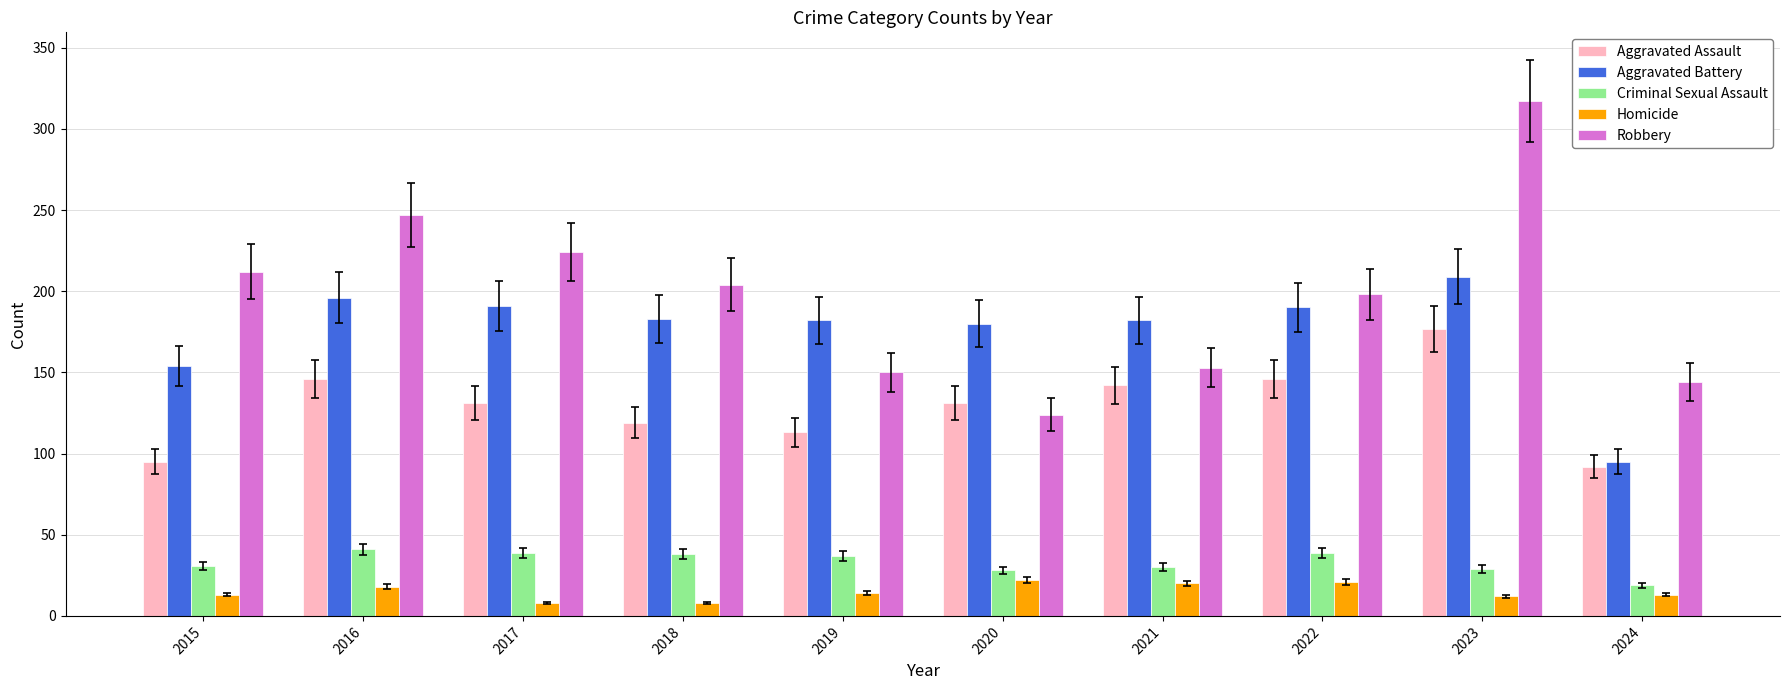

Rank the categories by Robbery value from highest to lowest.

2023, 2016, 2017, 2015, 2018, 2022, 2021, 2019, 2024, 2020